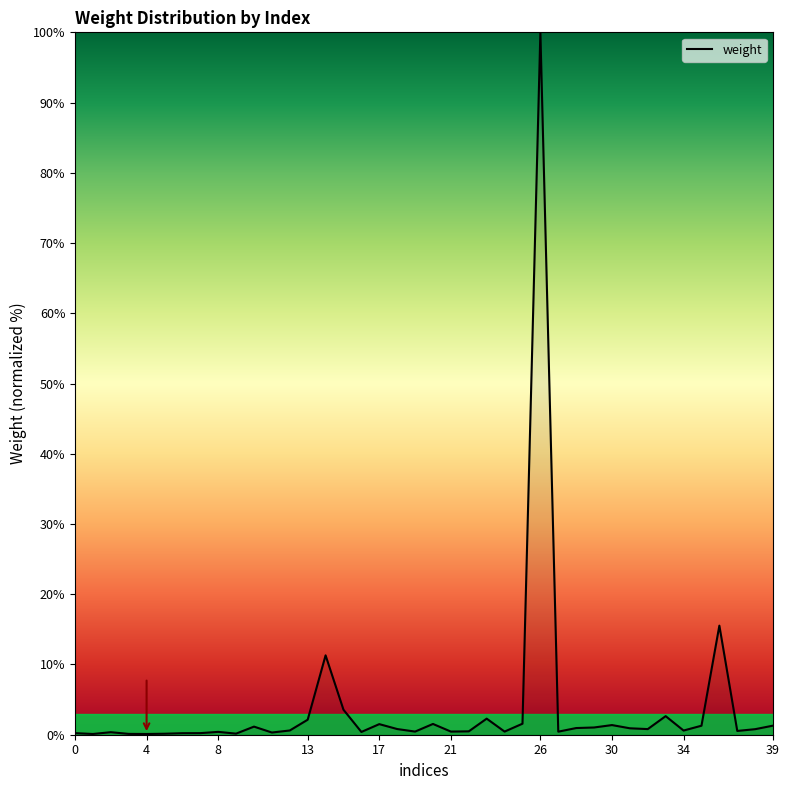

What is the difference between the maximum and minimum values?

99.9